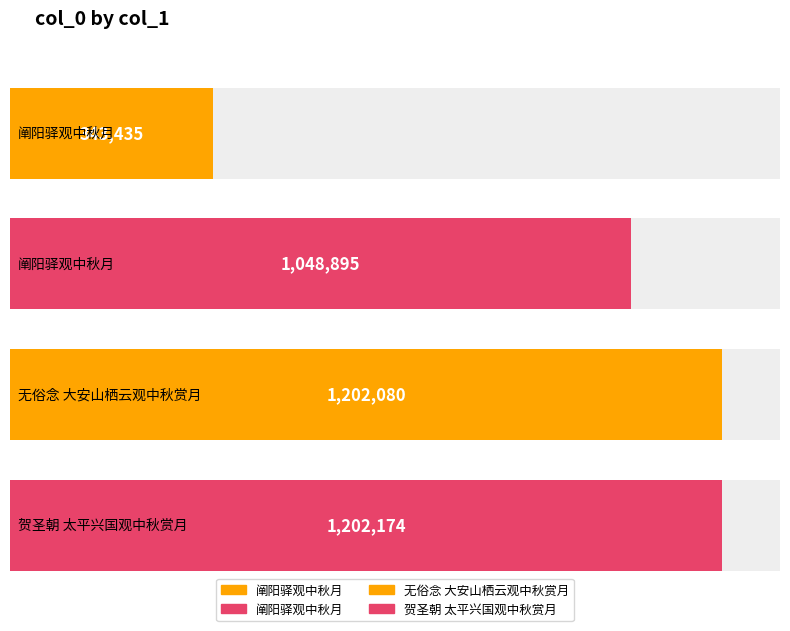

Does the chart contain any negative values?

No